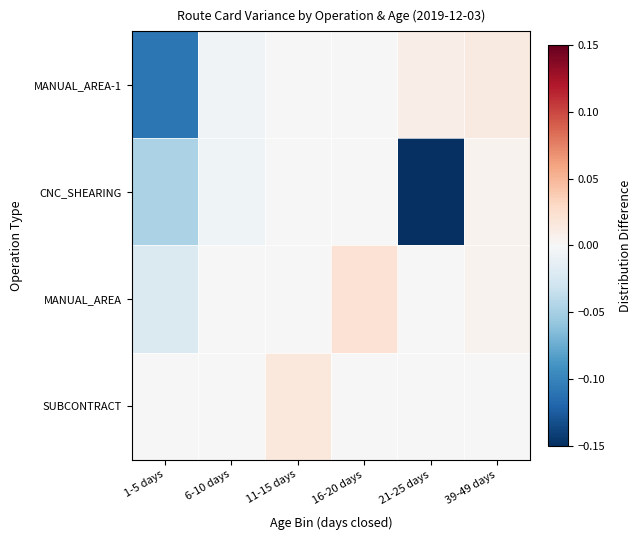

Which series has the widest spread of values?

CNC_SHEARING